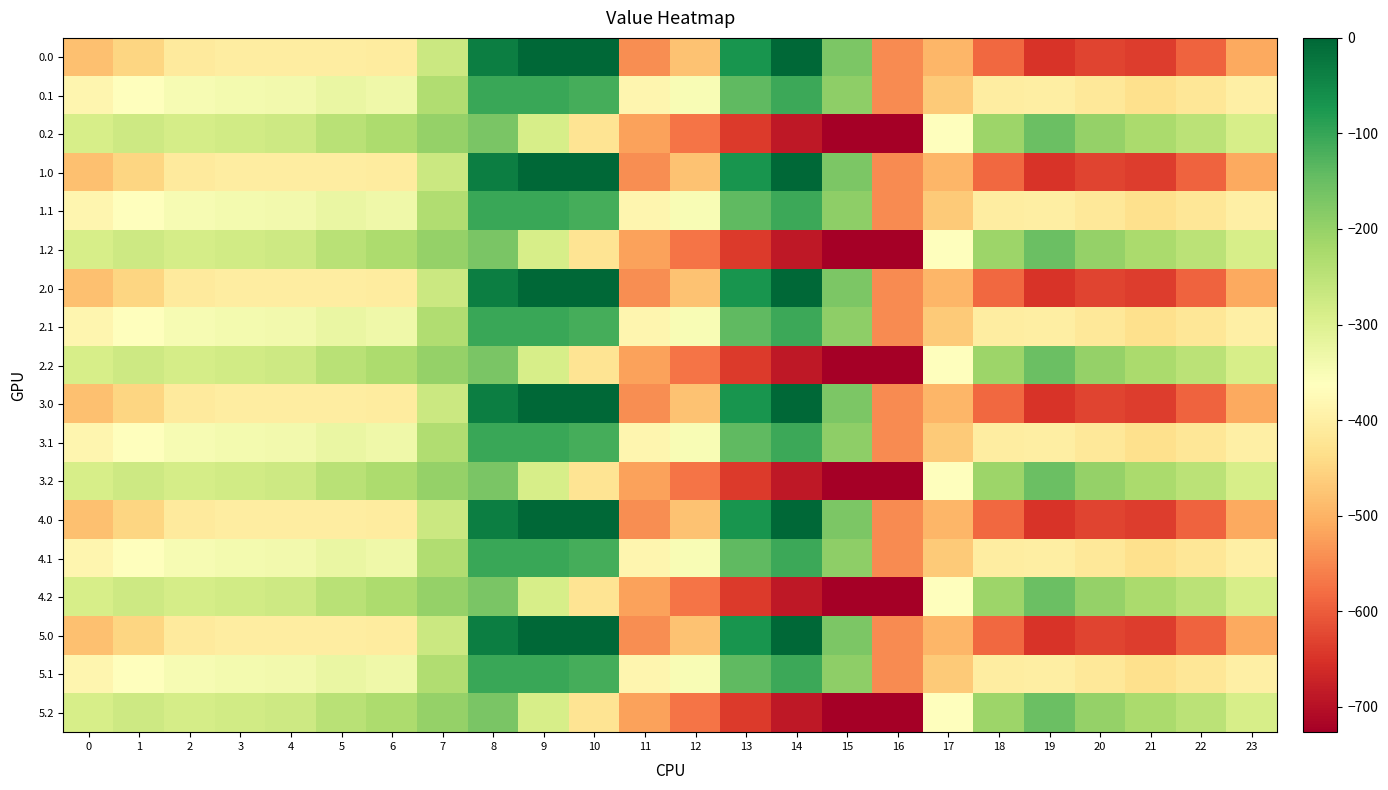

What is the difference between the highest and lowest values at 10?

423.5